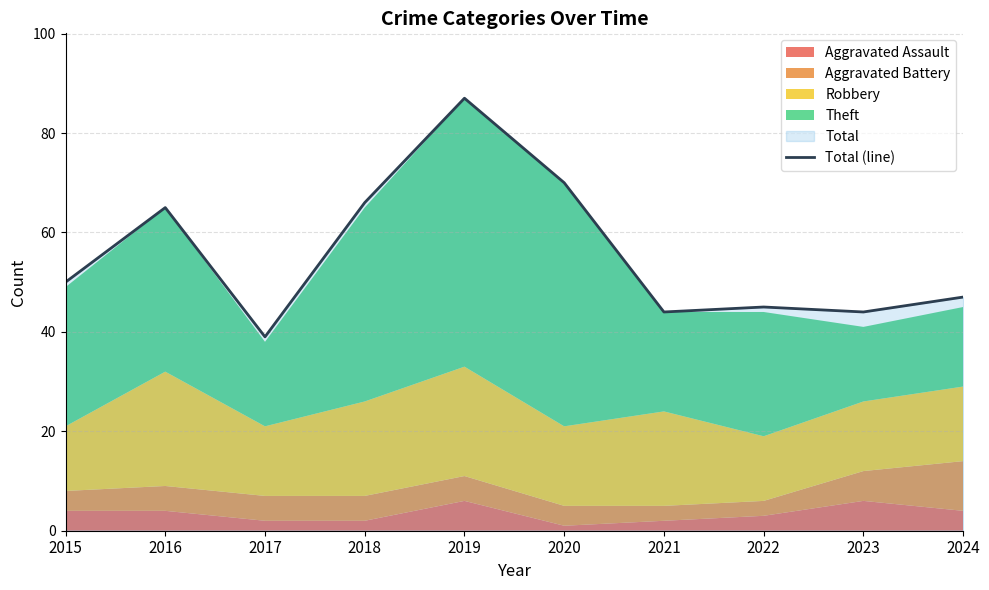

Does the chart display data point markers on the line(s)?

No